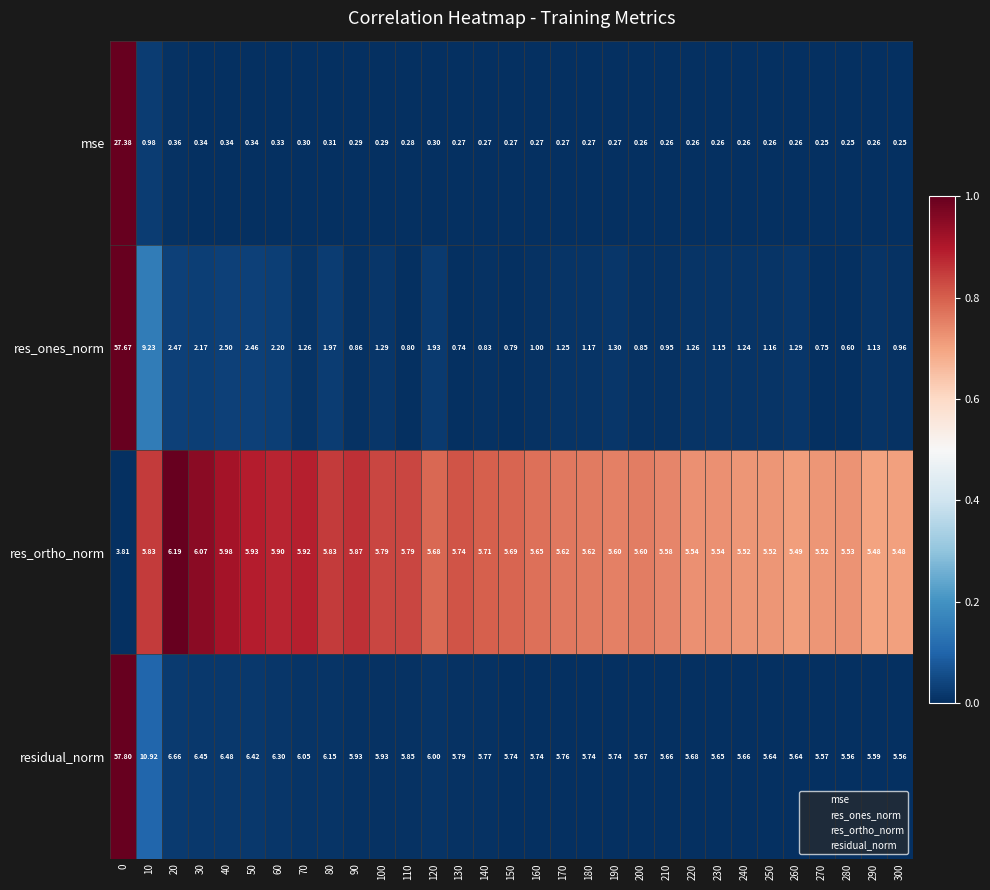

Which series has the largest total across all categories?

residual_norm